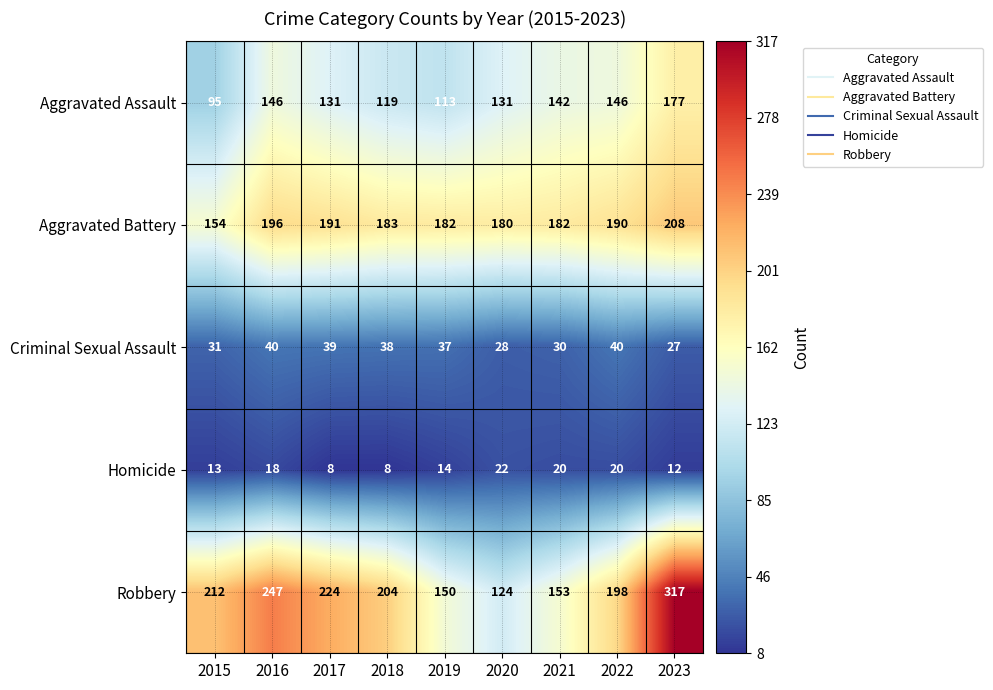

Which series has the widest spread of values?

Robbery